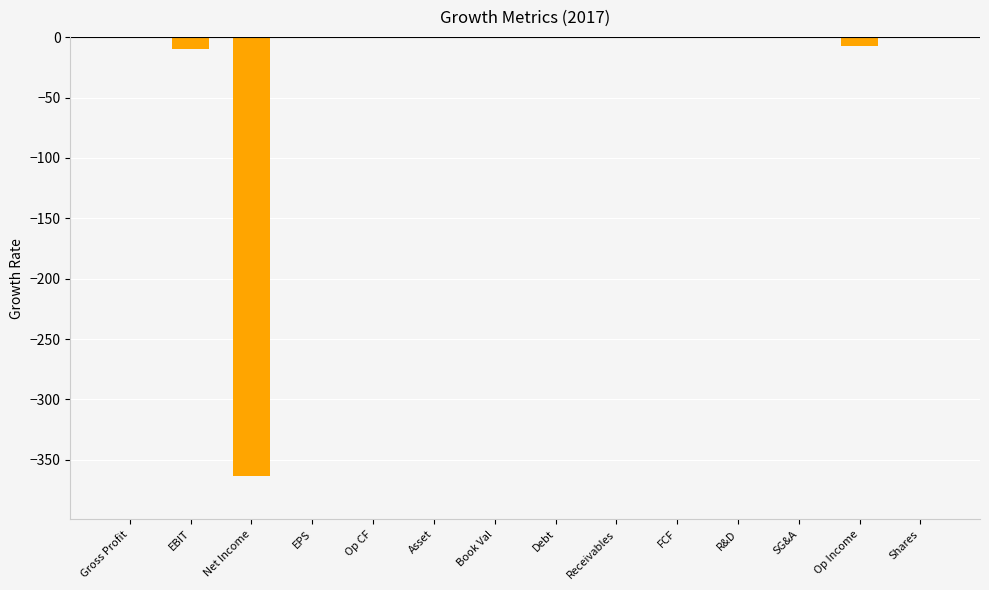

The chart shows a value of -9.7 at EBIT. True or false?

True